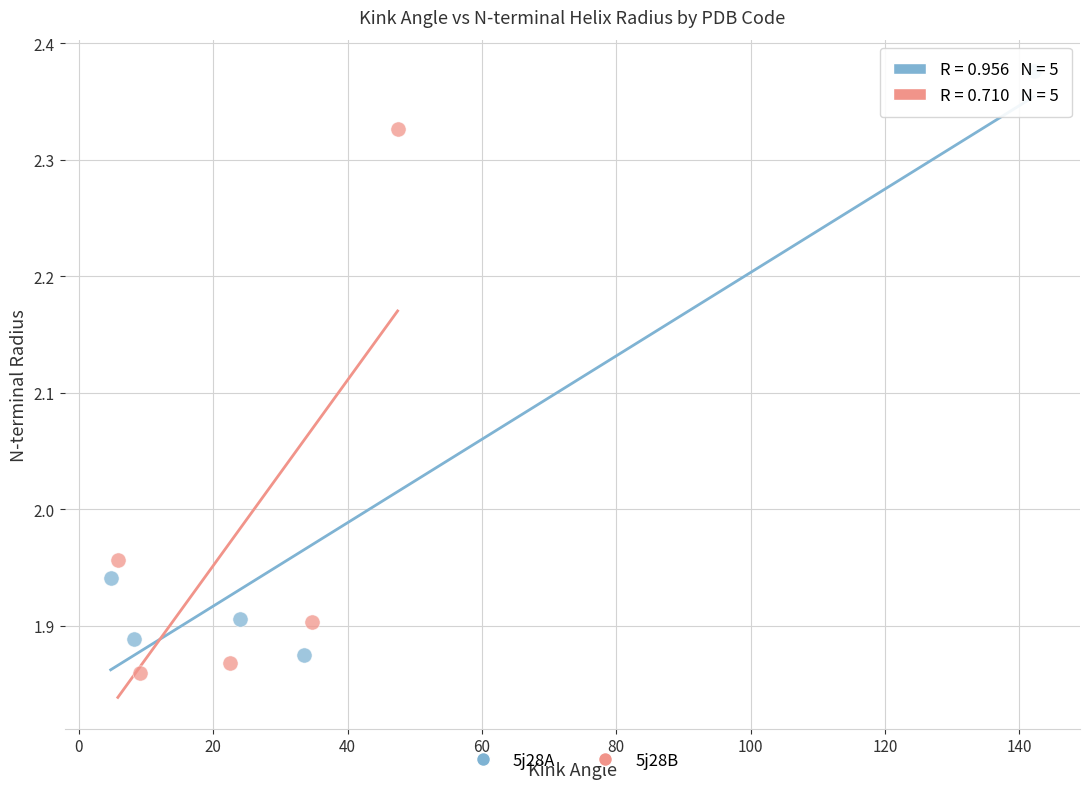

Which series reaches the maximum Y coordinate?

5j28A